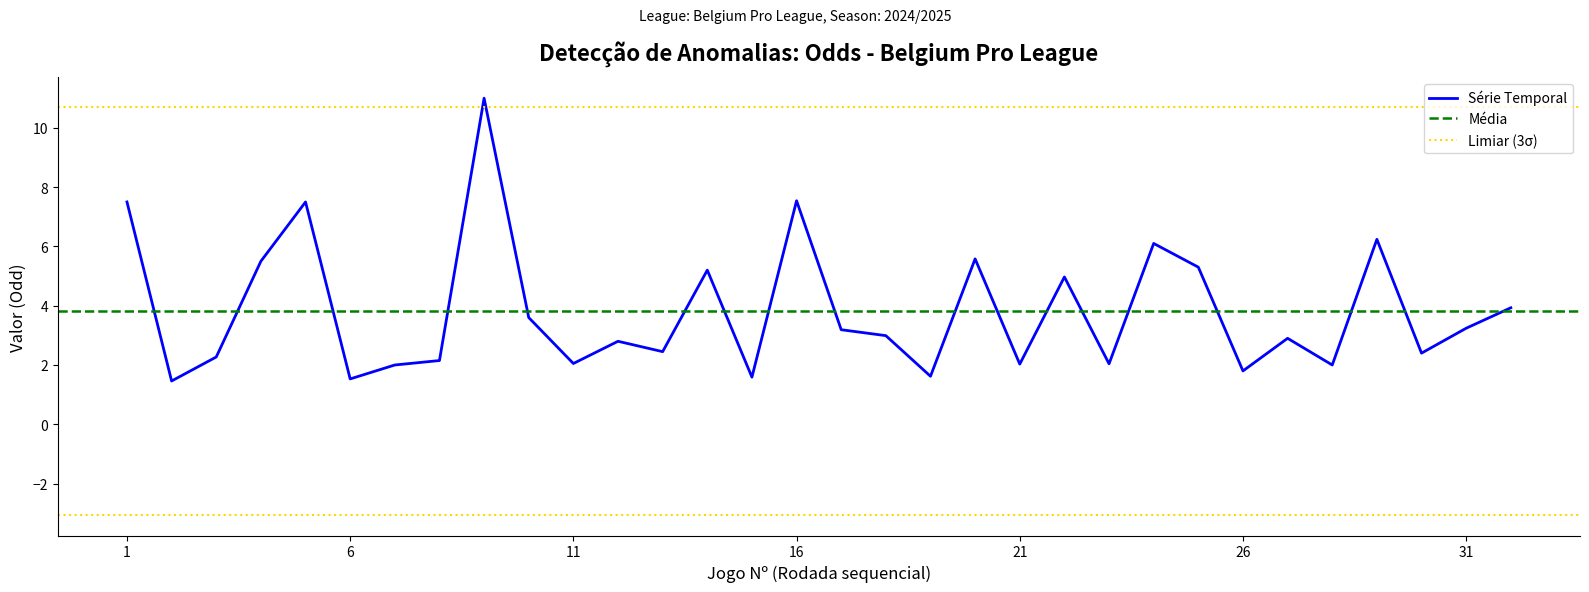

What is the maximum value for Série Temporal?

11.0